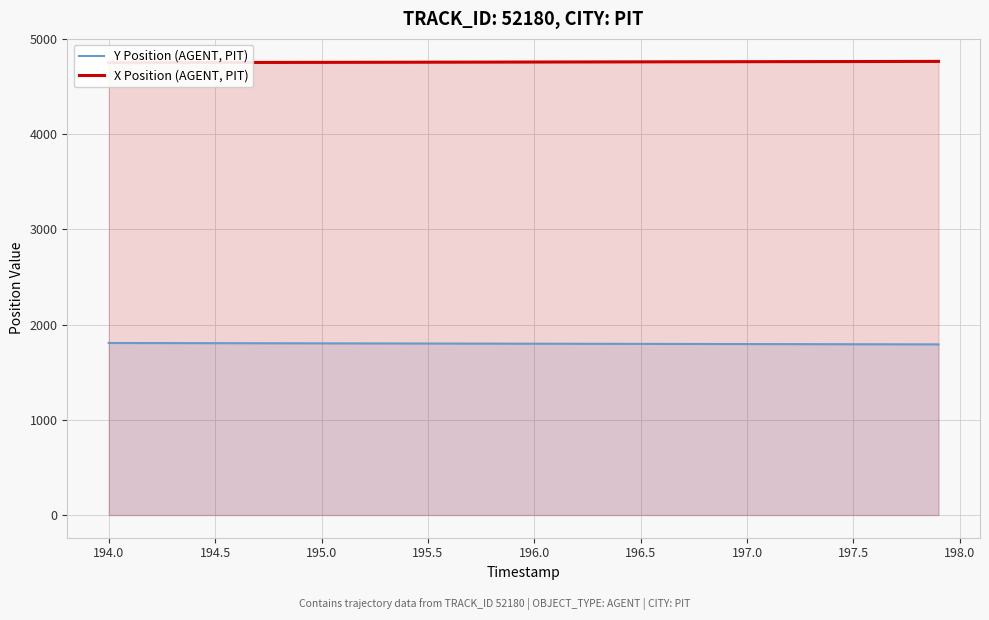

Reading left to right, transcribe all the data shown in this chart.

Y Position (AGENT, PIT): 1807.1	1806.7	1806.3	1805.9	1805.5	1805.1	1804.8	1804.4	1804.0	1803.6	1803.3	1802.9	1802.5	1802.1	1801.8	1801.4	1801.0	1800.7	1800.3	1799.9	1799.5	1799.2	1798.8	1798.4	1798.1	1797.7	1797.3	1797.0	1796.6	1796.2	1795.8	1795.5	1795.1	1794.7	1794.4	1794.0	1793.6	1793.3	1792.9	1792.5
X Position (AGENT, PIT): 4751.2	4751.6	4751.9	4752.2	4752.6	4752.9	4753.2	4753.6	4753.9	4754.2	4754.6	4754.9	4755.3	4755.6	4756.0	4756.3	4756.6	4757.0	4757.3	4757.7	4758.0	4758.4	4758.7	4759.1	4759.4	4759.8	4760.1	4760.4	4760.8	4761.1	4761.5	4761.8	4762.2	4762.5	4762.9	4763.2	4763.6	4763.9	4764.2	4764.6